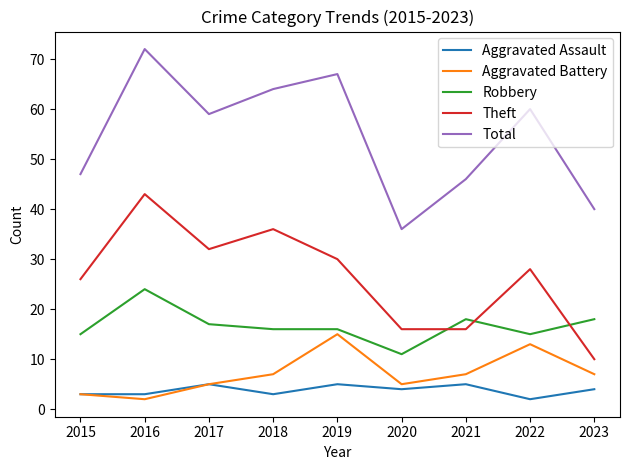

Does the chart have visible grid lines?

No